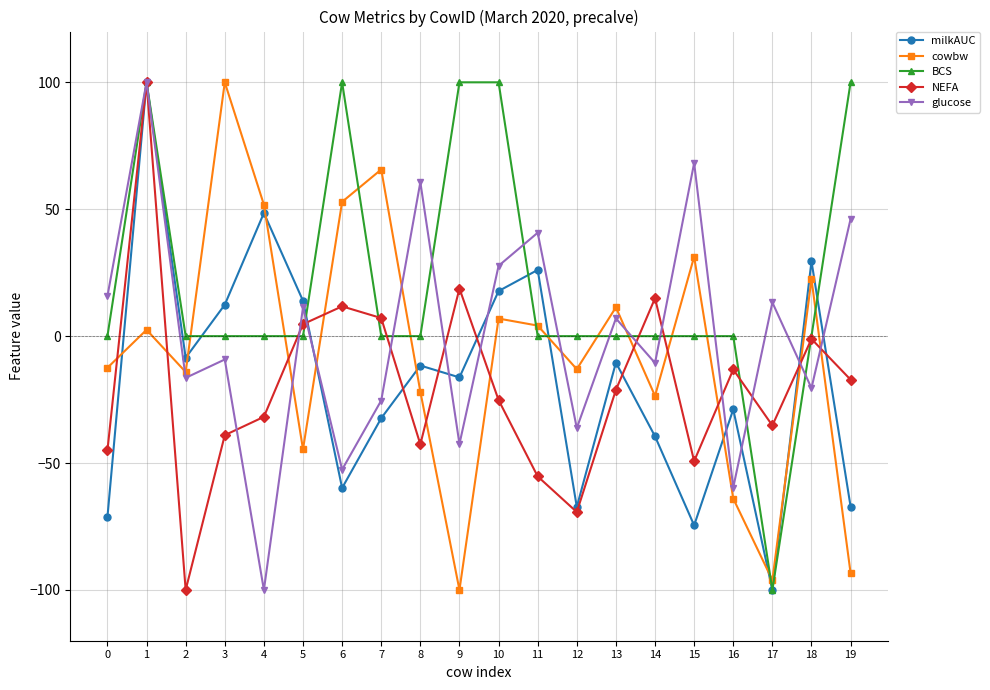

What is the value of the milkAUC point at the 8th from the left?

-32.3